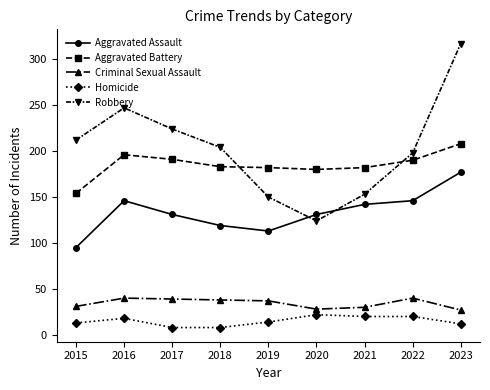

At which label does Aggravated Battery reach its minimum?

2015